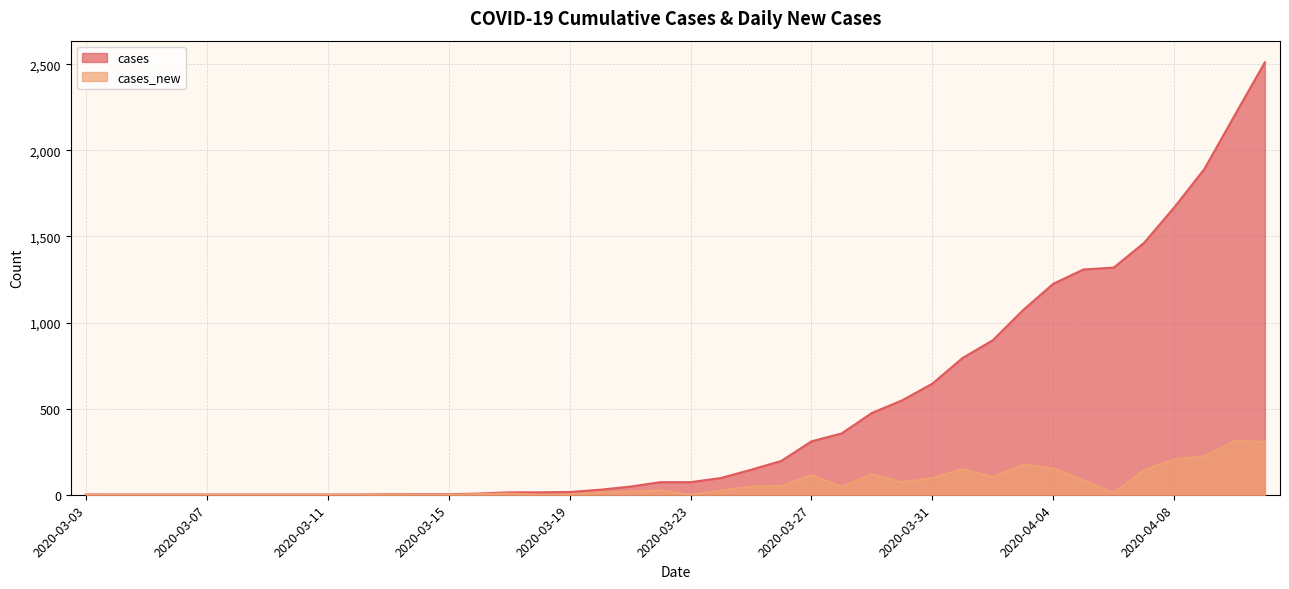

What are all the series names shown in the legend?

cases, cases_new